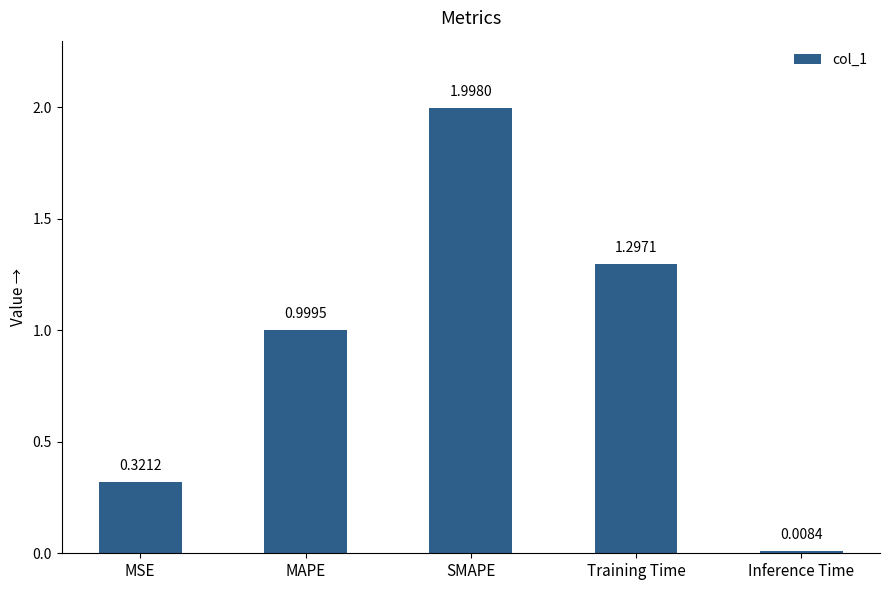

What is the label of the 1st bar from the left?

MSE